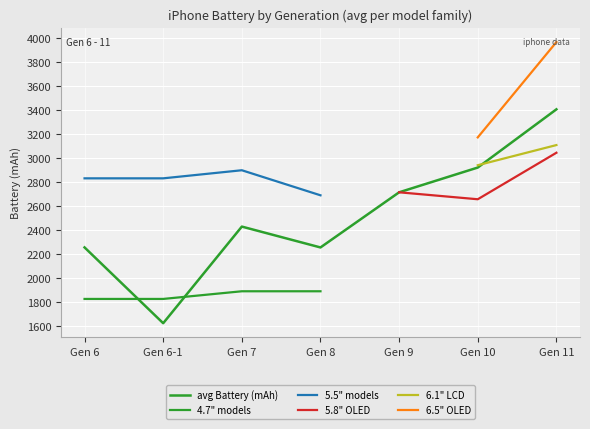

Is it true that 5.8" OLED equals 2716.0 at Gen 9?

True